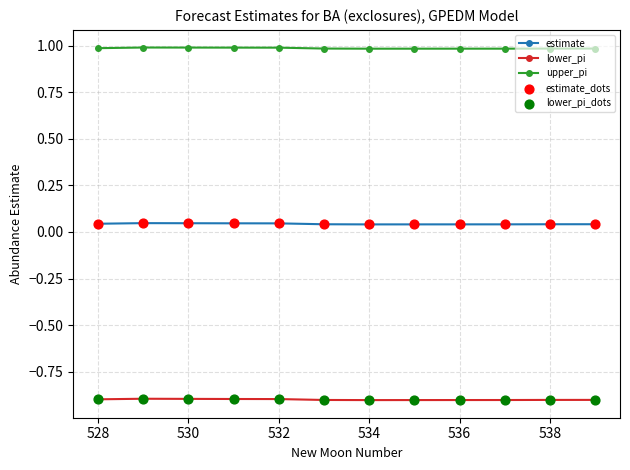

List the series in order of their overall mean, highest first.

upper_pi, estimate, lower_pi